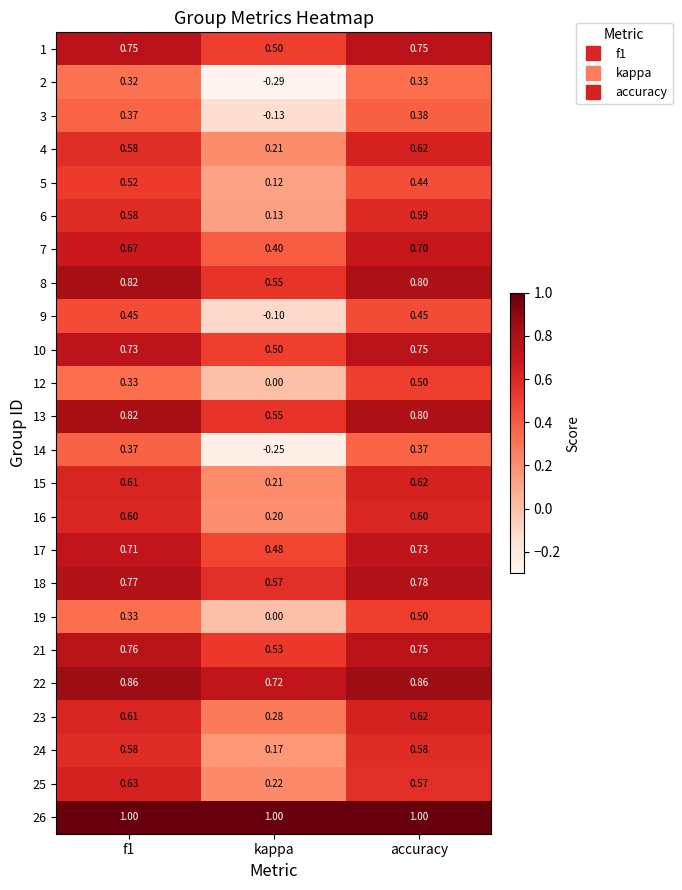

Which label corresponds to the smallest value in the chart?

kappa